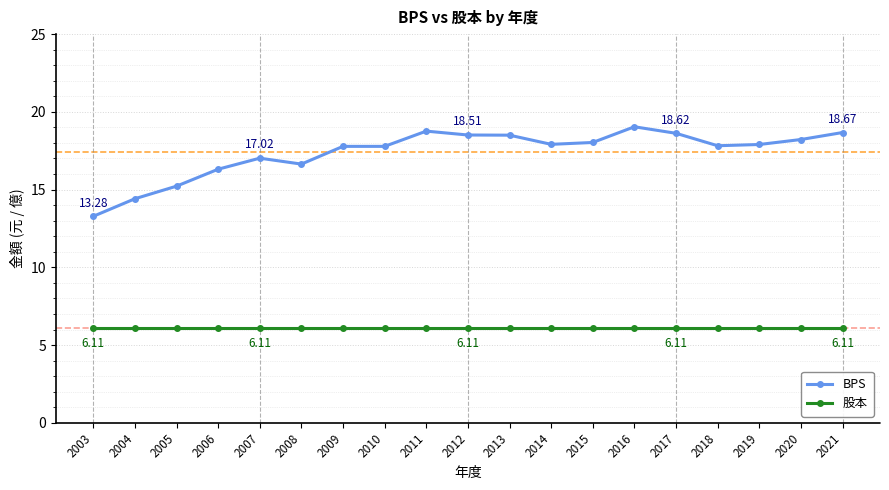

How many distinct data groups are displayed?

2